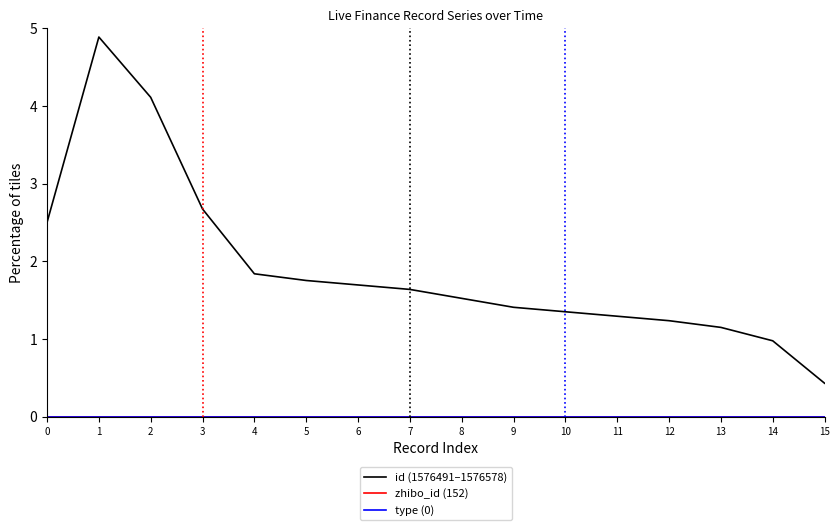

Is this an area chart (filled region under the line)?

No